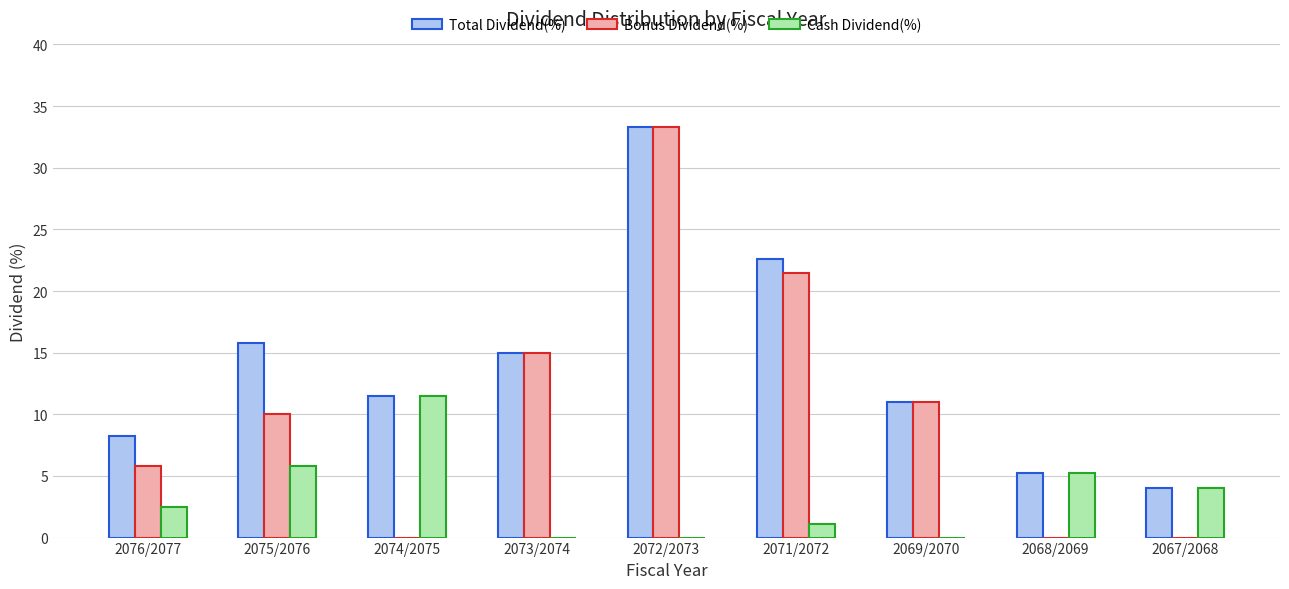

What is the sum of the Total Dividend(%) values at 2069/2070 and 2067/2068?

15.0